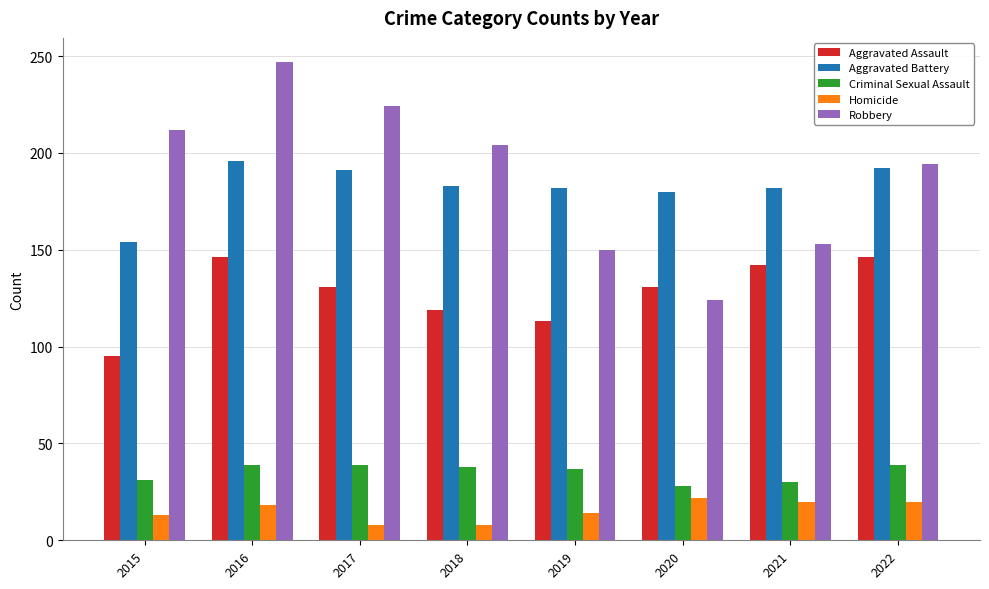

List the series in order of their peak value, highest first.

Robbery, Aggravated Battery, Aggravated Assault, Criminal Sexual Assault, Homicide